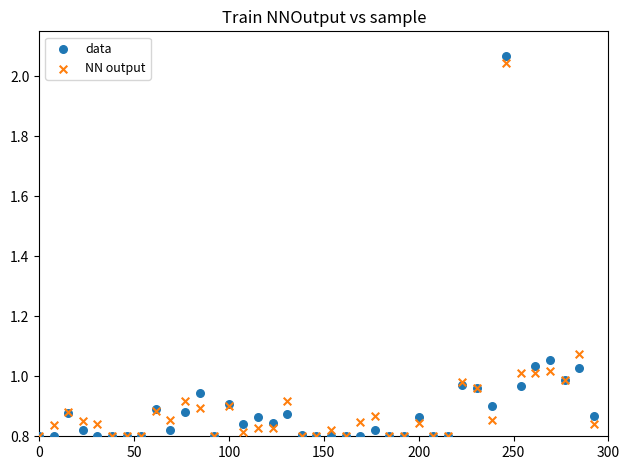

What are all the series names shown in the legend?

data, NN output